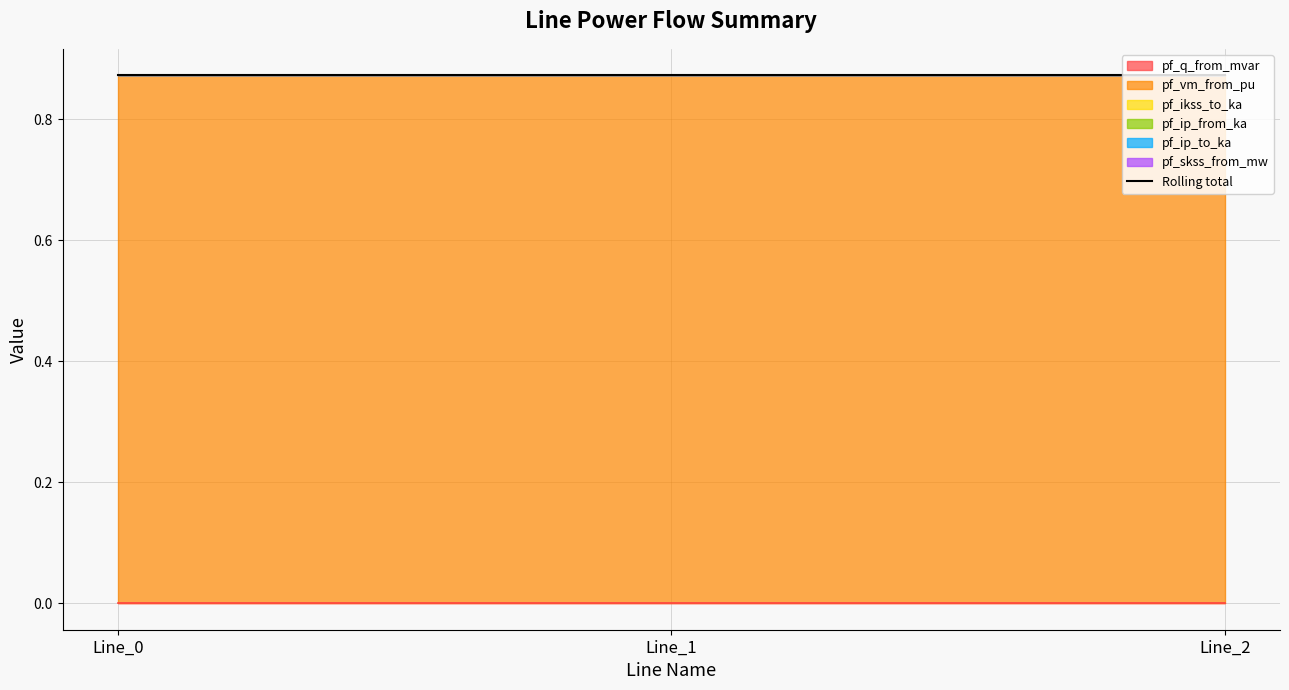

List the labels in order of pf_ip_from_ka value, largest first.

Line_0, Line_1, Line_2